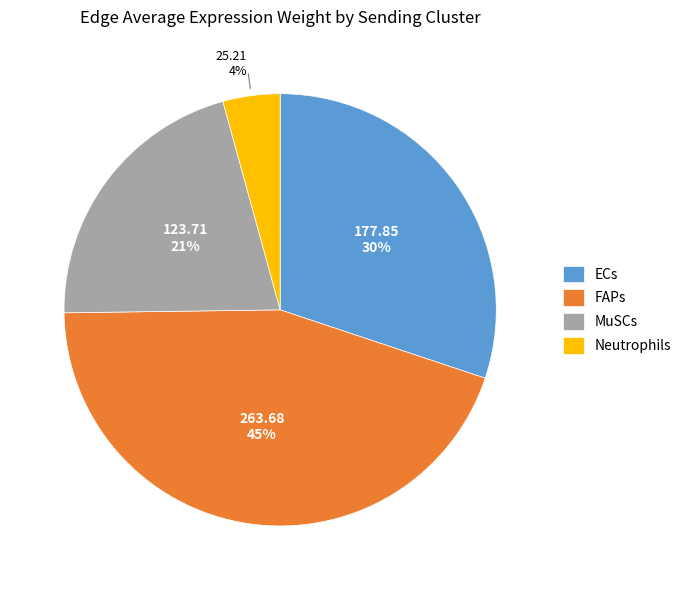

How many segments does this pie chart have?

4